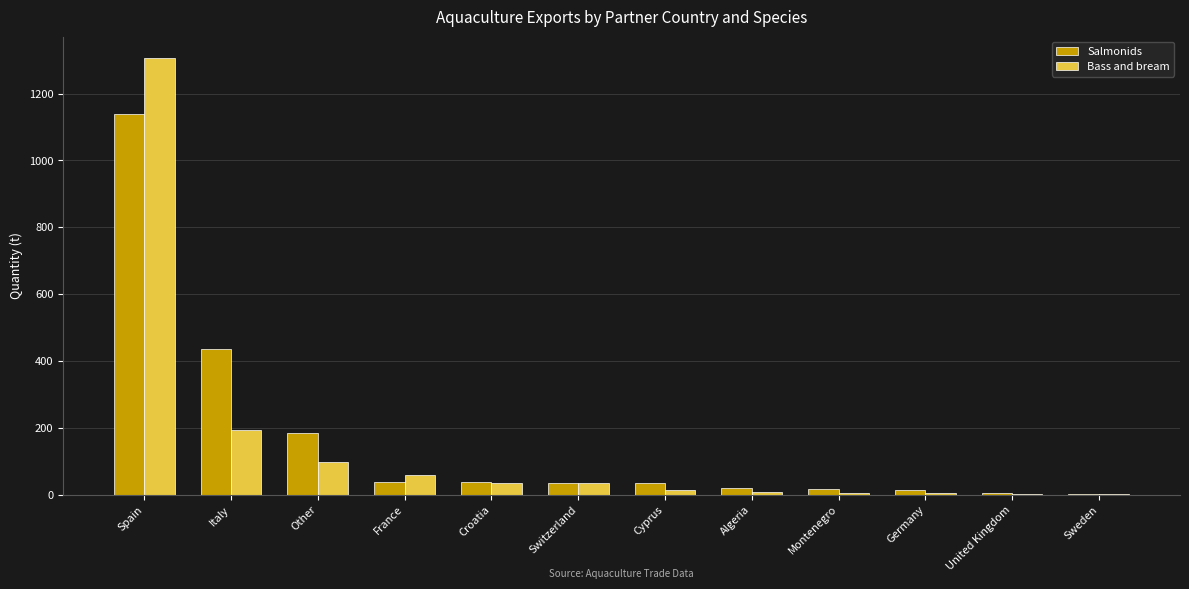

Which series has the largest total across all categories?

Salmonids